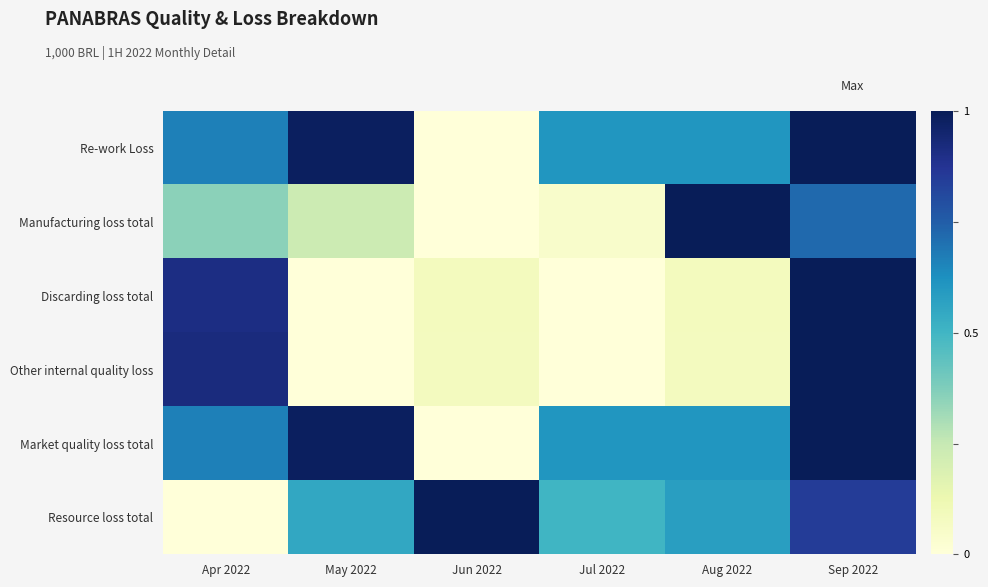

Between May 2022 and Aug 2022, which is larger?

May 2022